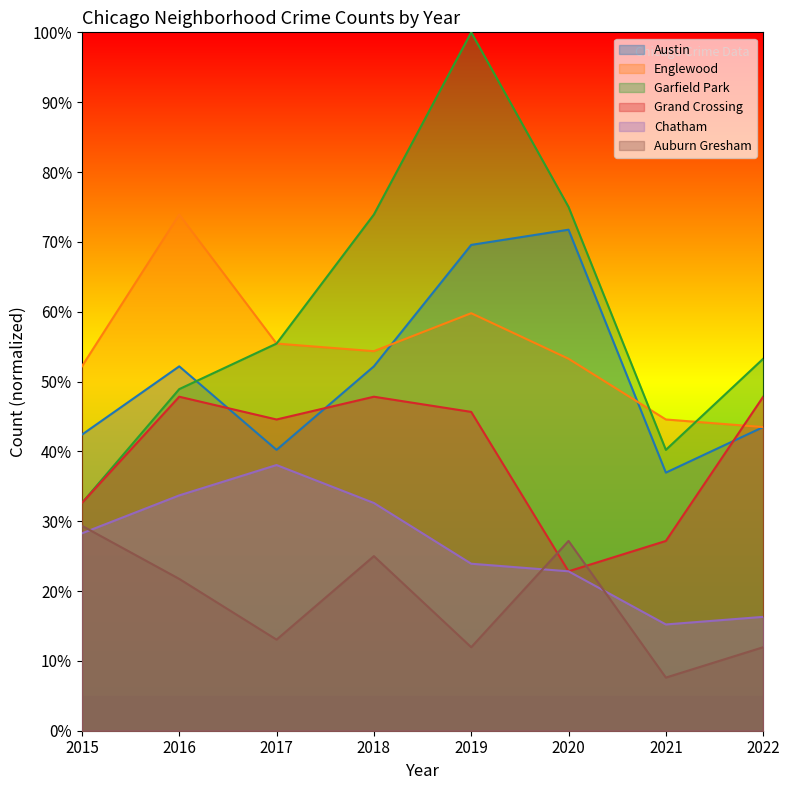

Which series changed the most between 2015 and 2020?

Garfield Park